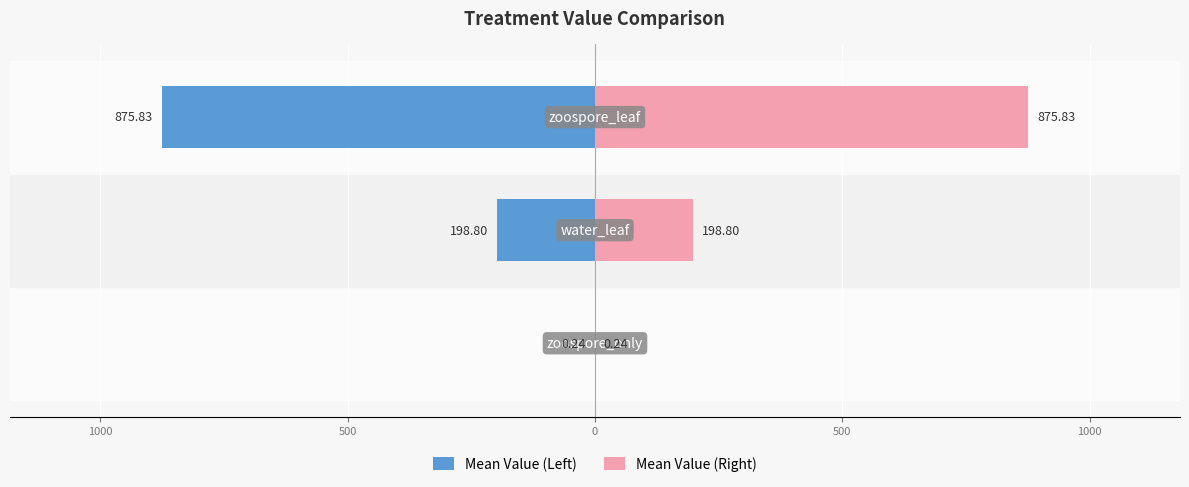

What is the difference between the maximum and second lowest values in the Mean Value (Right) series?

677.0